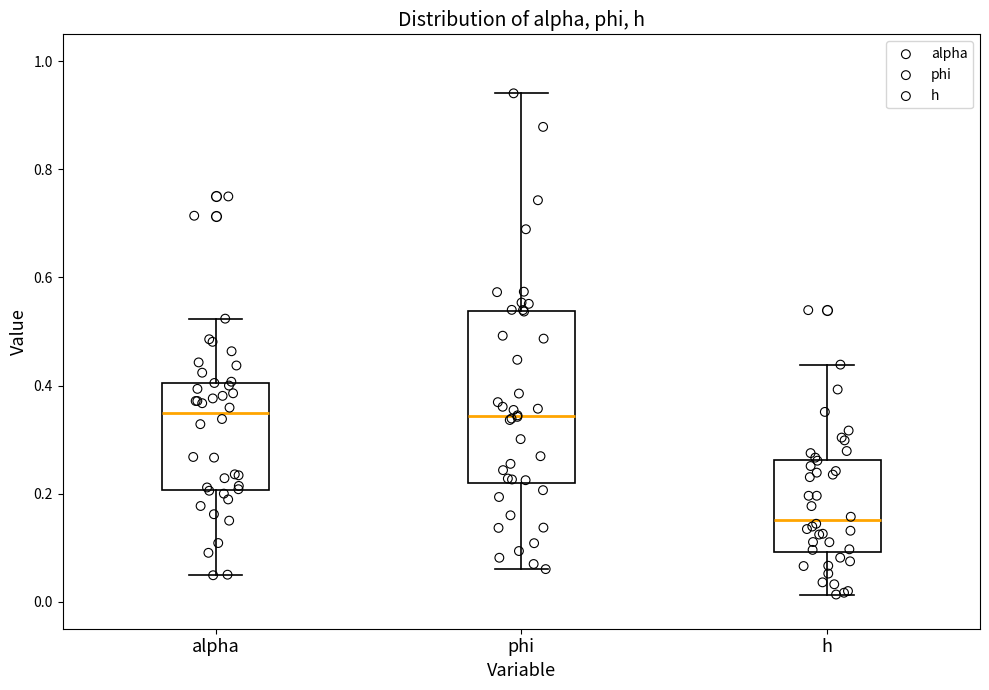

Which box is the tallest, from its lower edge to its upper edge?

phi